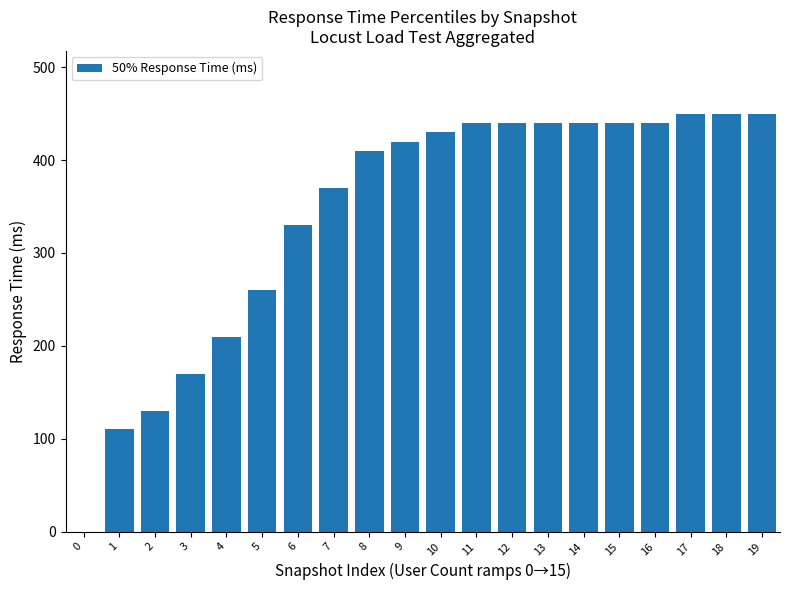

Is it true that the value at 17 is 195?

False